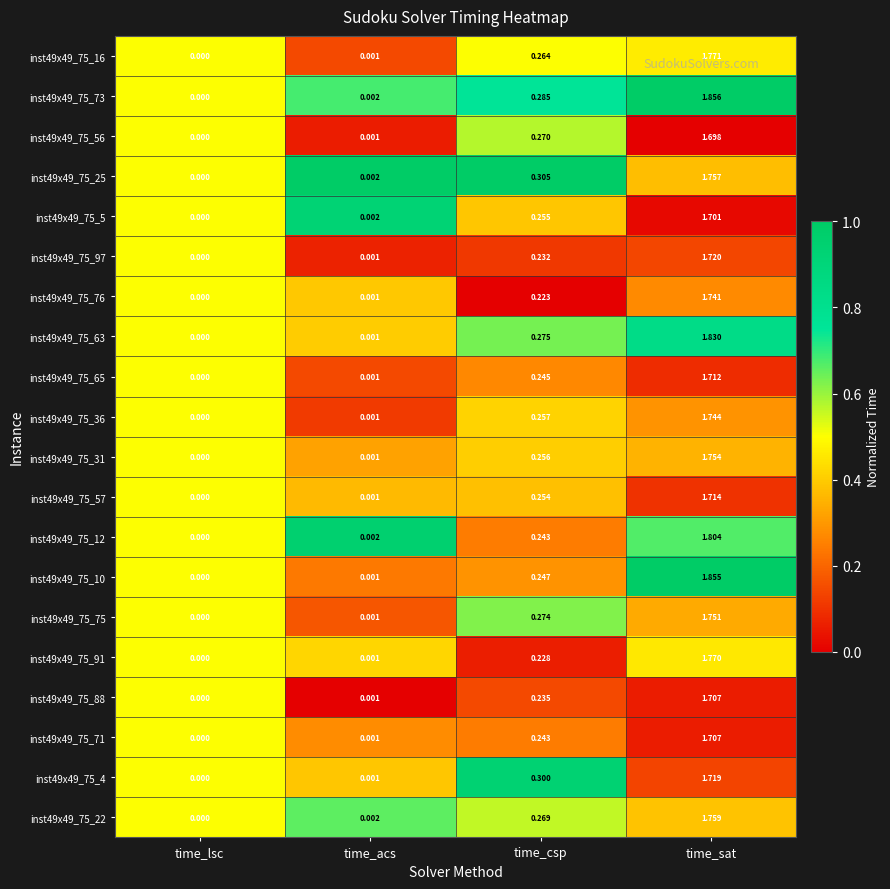

At which label is inst49x49_75_57 closest to 0?

time_lsc